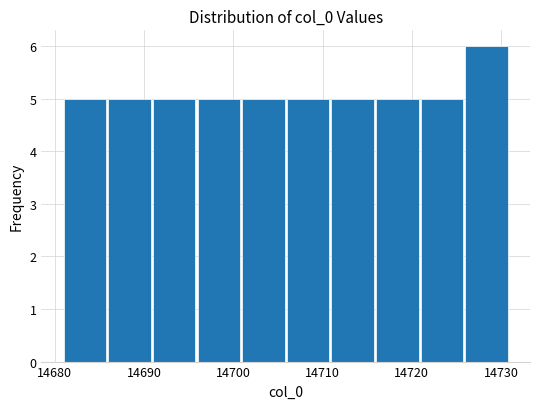

Reading left to right, list every bar in this chart as the range it spans on the x-axis followed by its height. The values are not printed on the chart, so give them approximately, as read against the axis.

14681 to 14686: 5
14686 to 14691: 5
14691 to 14696: 5
14696 to 14701: 5
14701 to 14706: 5
14706 to 14711: 5
14711 to 14716: 5
14716 to 14721: 5
14721 to 14726: 5
14726 to 14731: 6